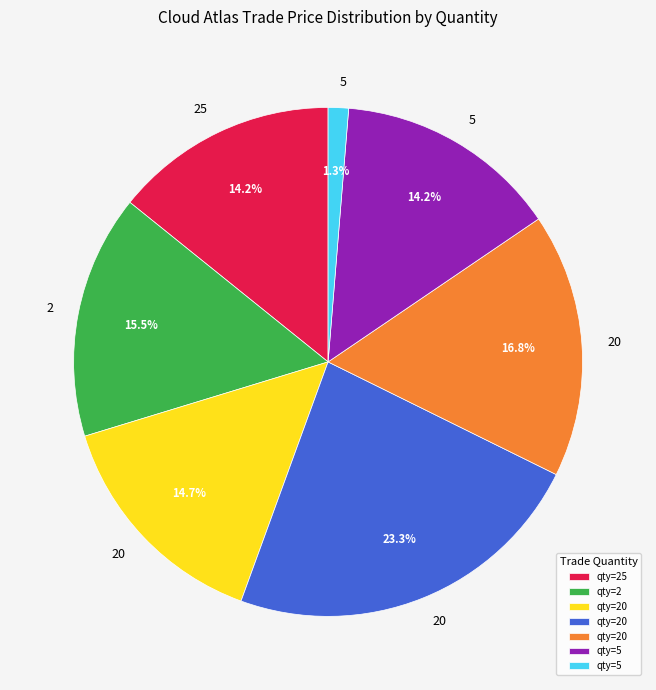

Does any single category account for the majority?

No